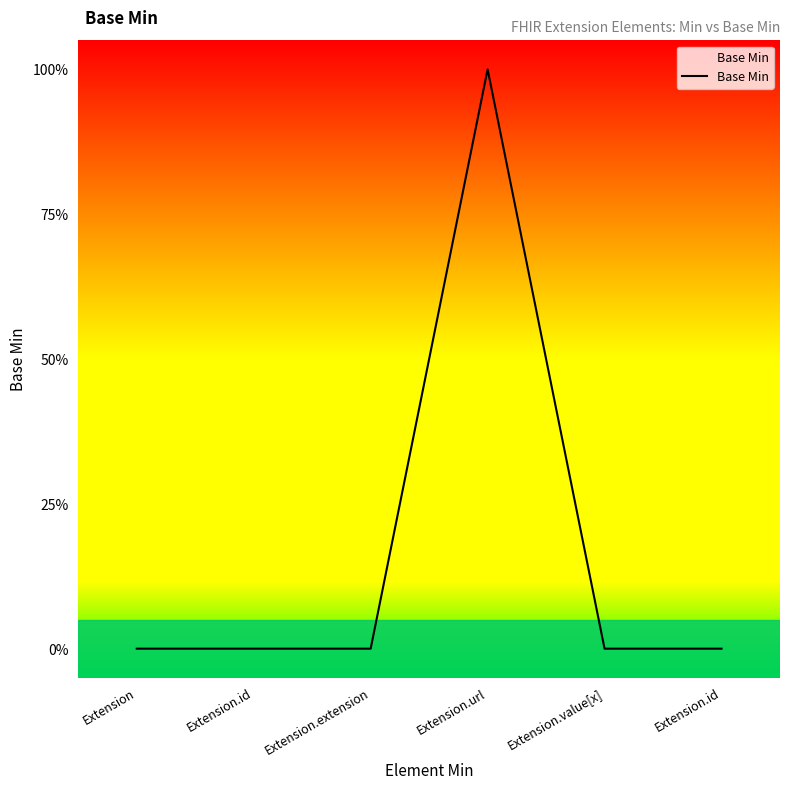

List the labels in order of value, largest first.

Extension.url, Extension, Extension.id, Extension.extension, Extension.value[x], Extension.id